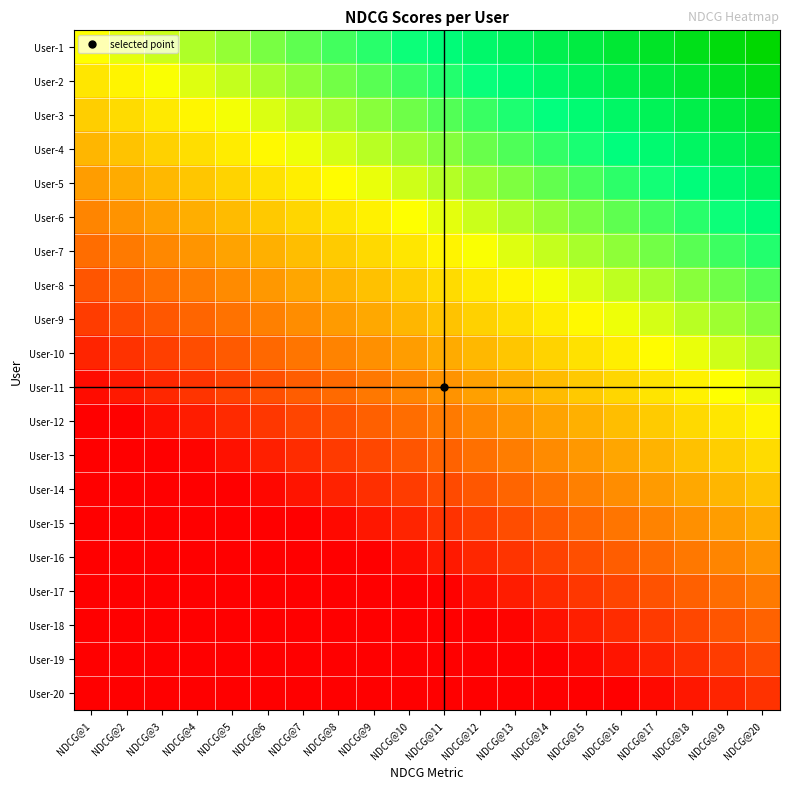

What is the minimum value shown in the chart?

-1.0